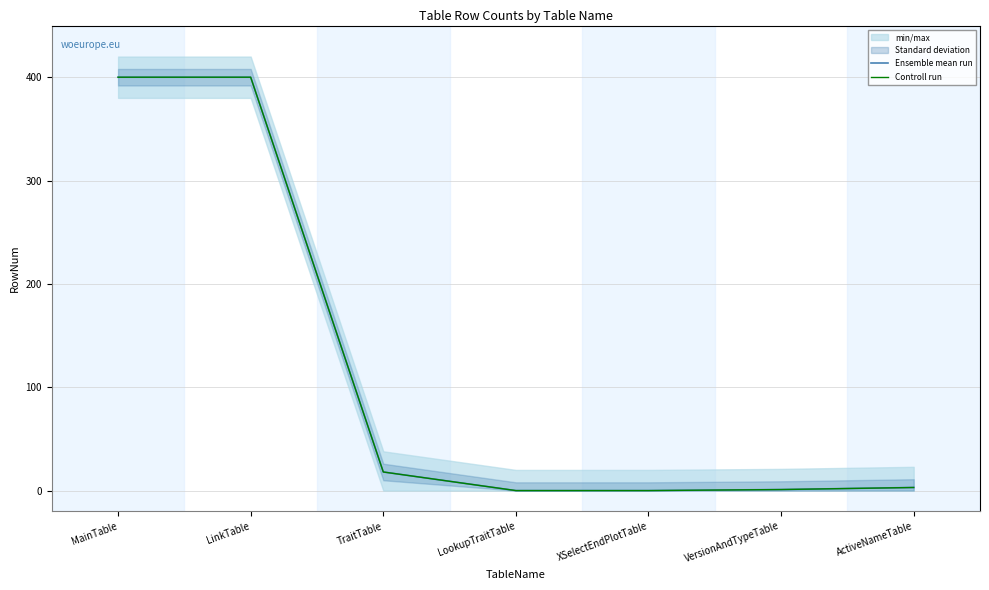

At how many categories does at least one series exceed 380?

2